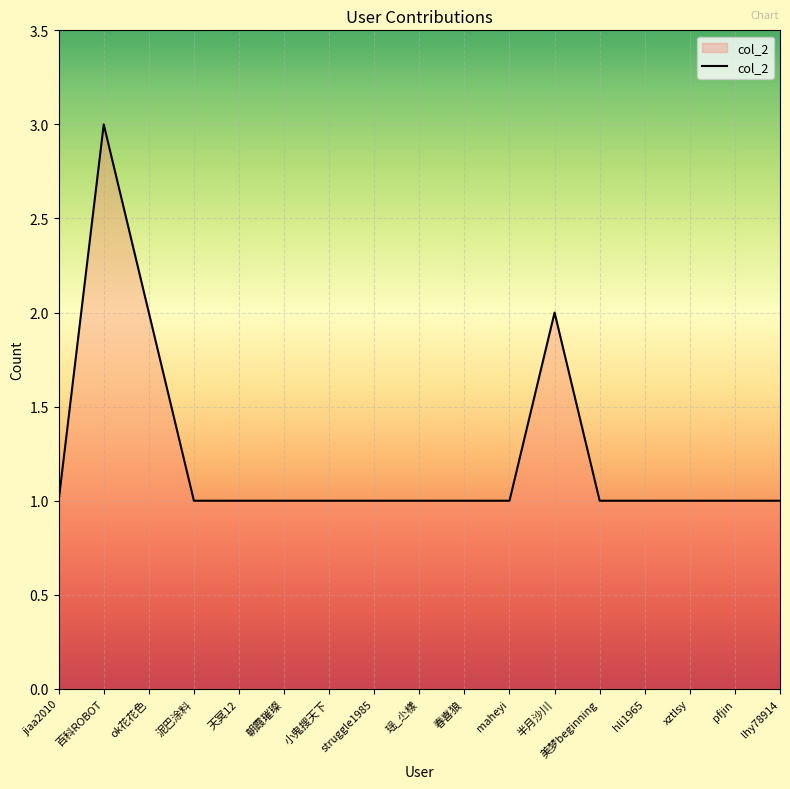

The chart shows a value of 1 at 泥巴涂料. True or false?

True